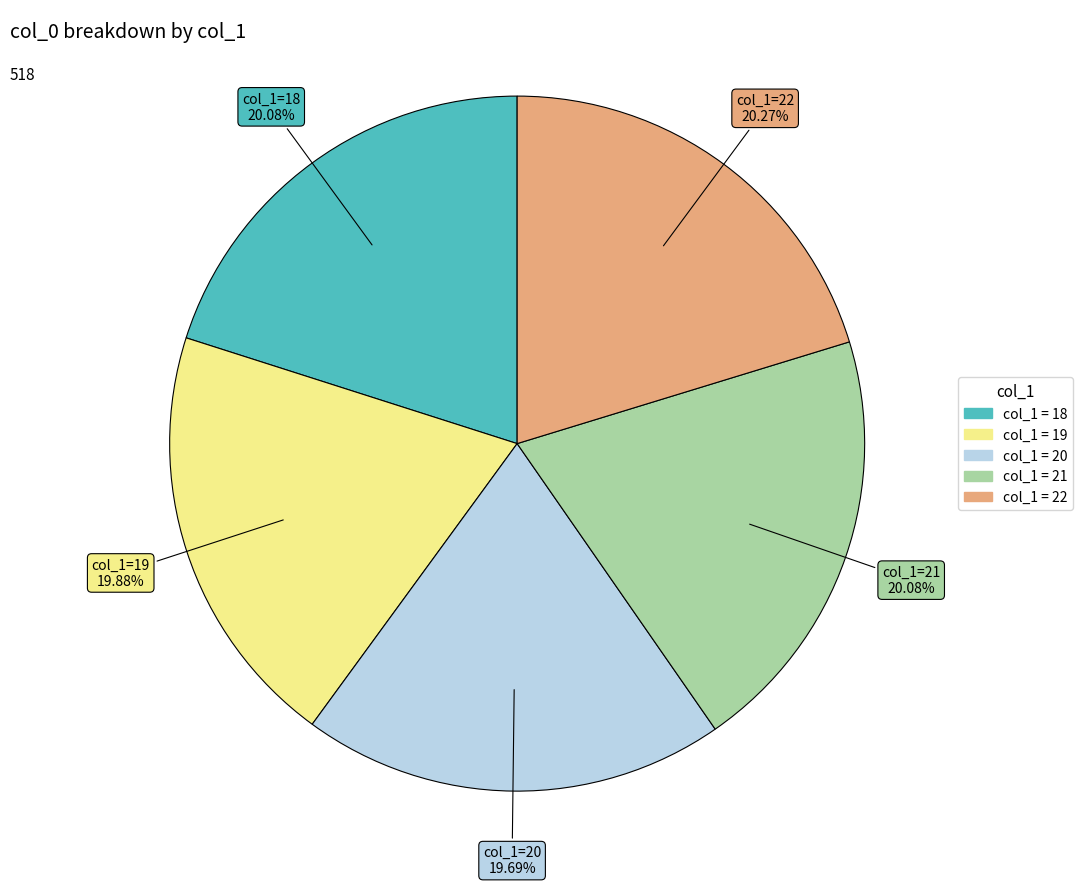

Count the number of slices in the pie.

5